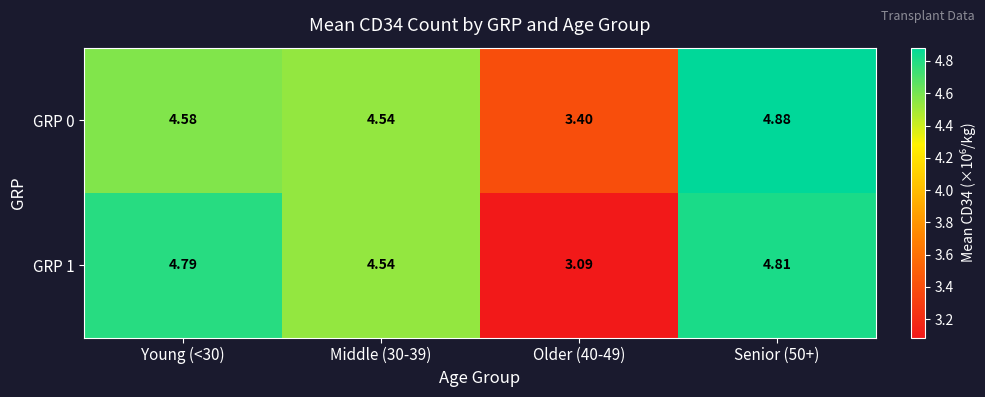

What is the maximum value shown in the chart?

4.9